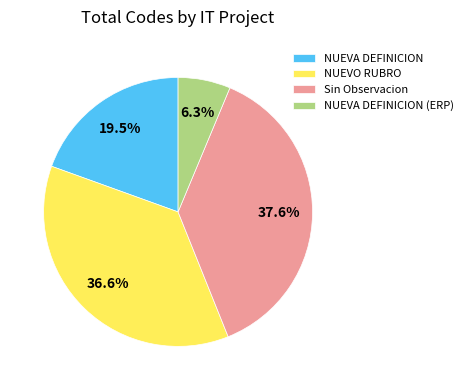

Between NUEVO RUBRO and NUEVA DEFINICION (ERP), which is larger?

NUEVO RUBRO